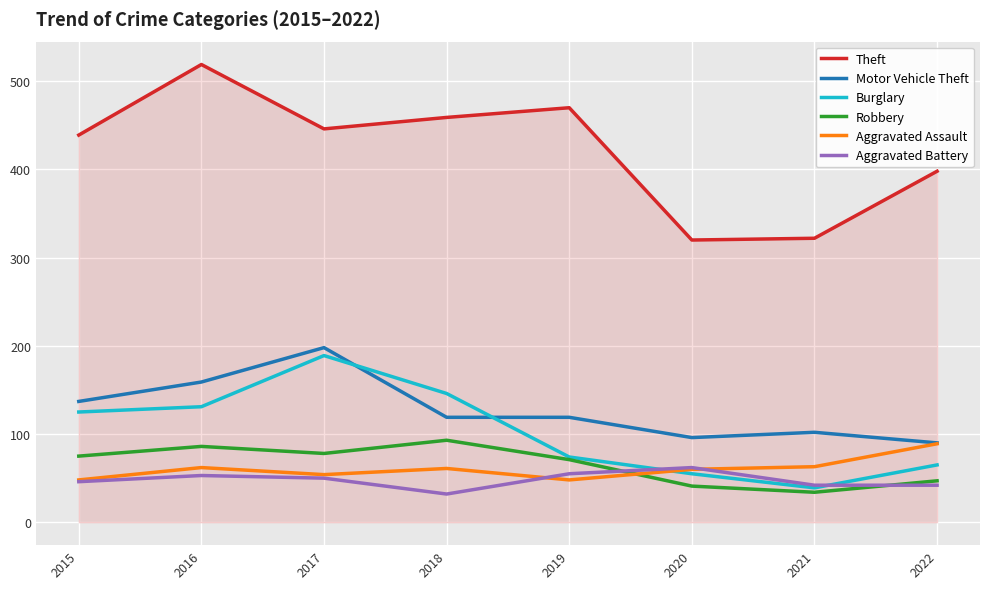

What are all the series names shown in the legend?

Theft, Motor Vehicle Theft, Burglary, Robbery, Aggravated Assault, Aggravated Battery